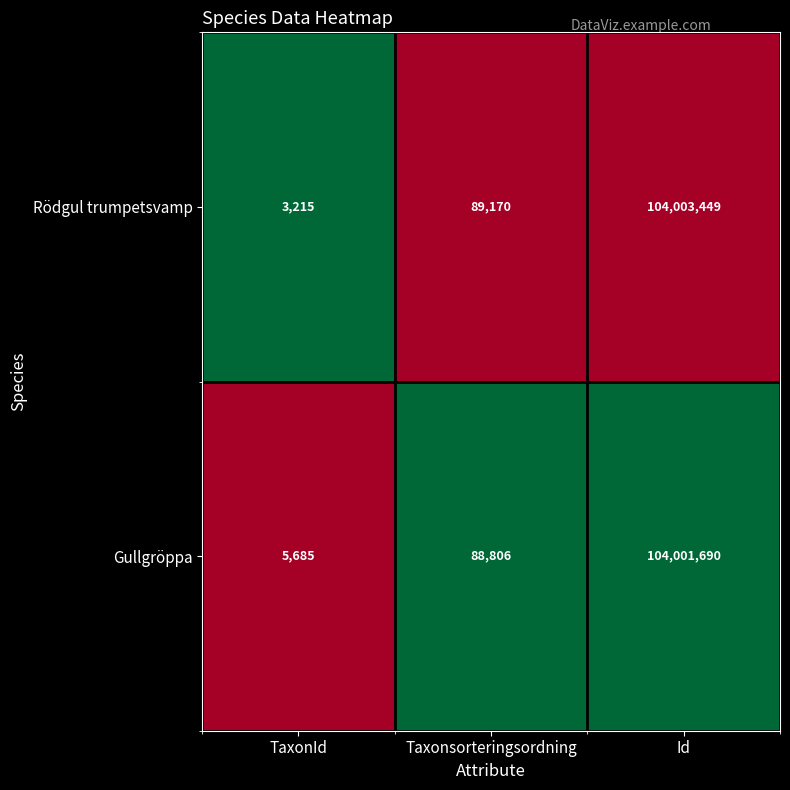

At Taxonsorteringsordning, list the series in order from largest to smallest.

Rödgul trumpetsvamp, Gullgröppa